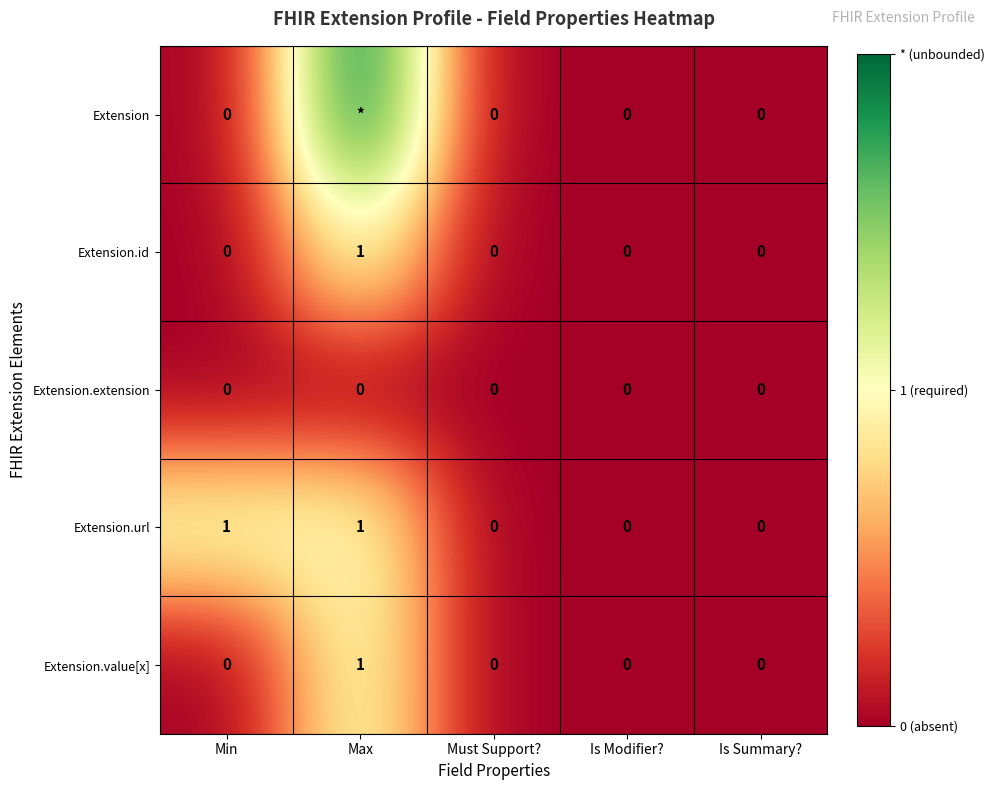

The Extension.value[x] series shows 0 at Is Summary?. True or false?

True